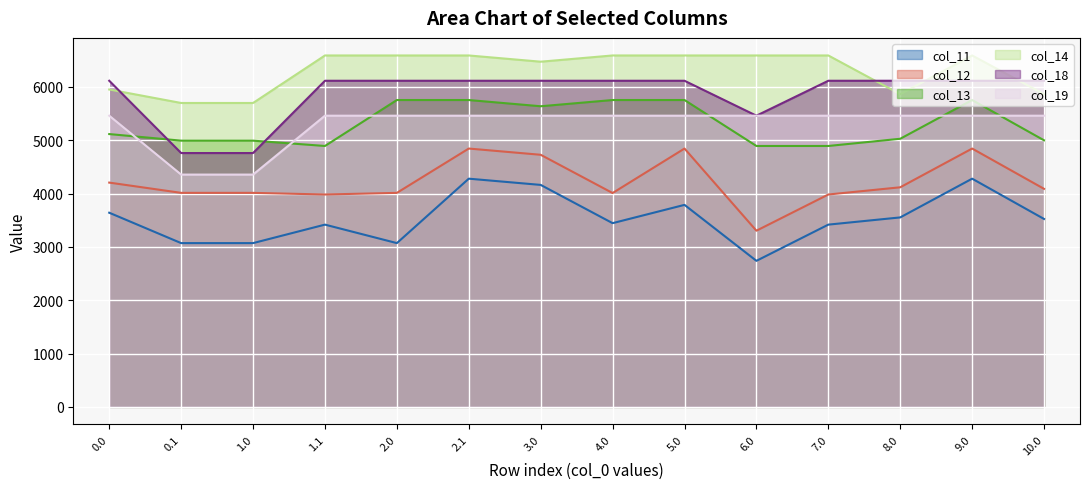

Does the chart display data point markers on the line(s)?

No